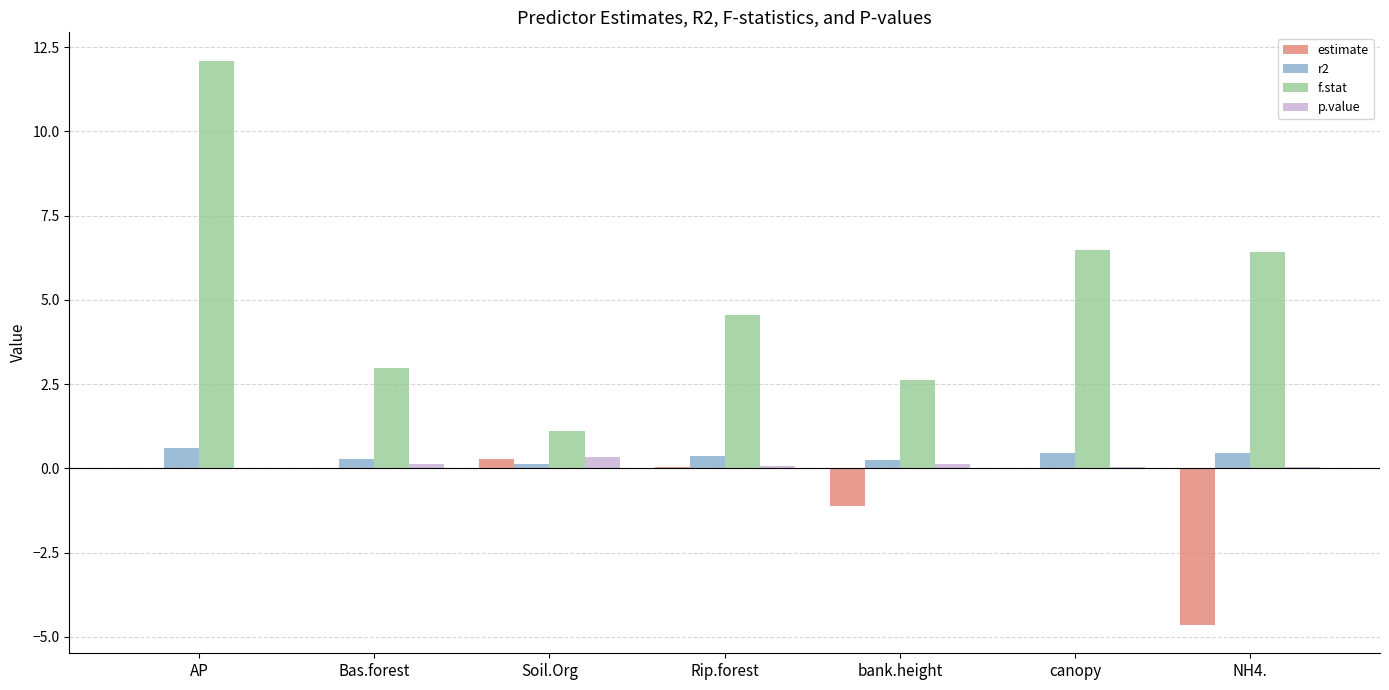

True or false: estimate has a value of -1.1 at bank.height.

True